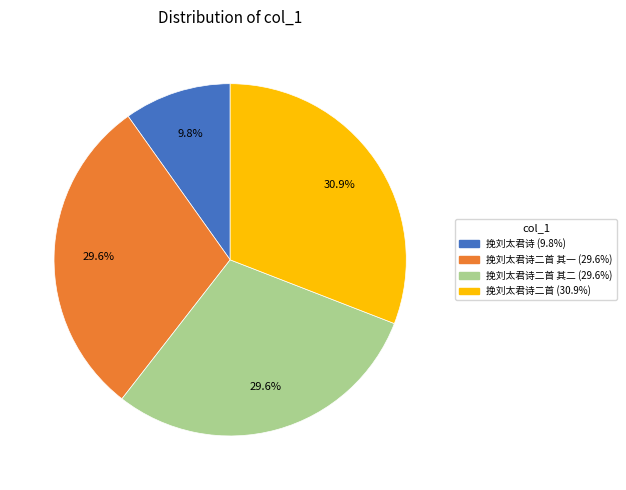

Is there a majority slice in this chart?

No